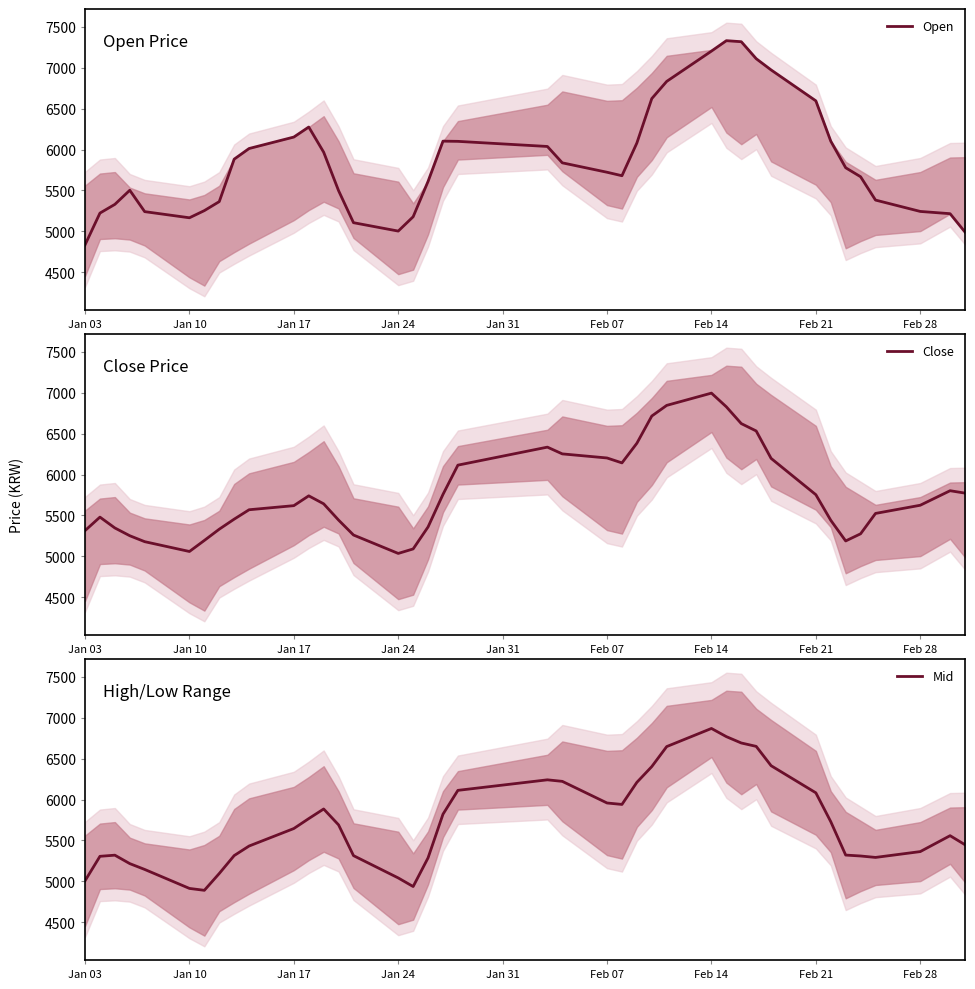

Which category has the lowest value across all series?

Jan 03